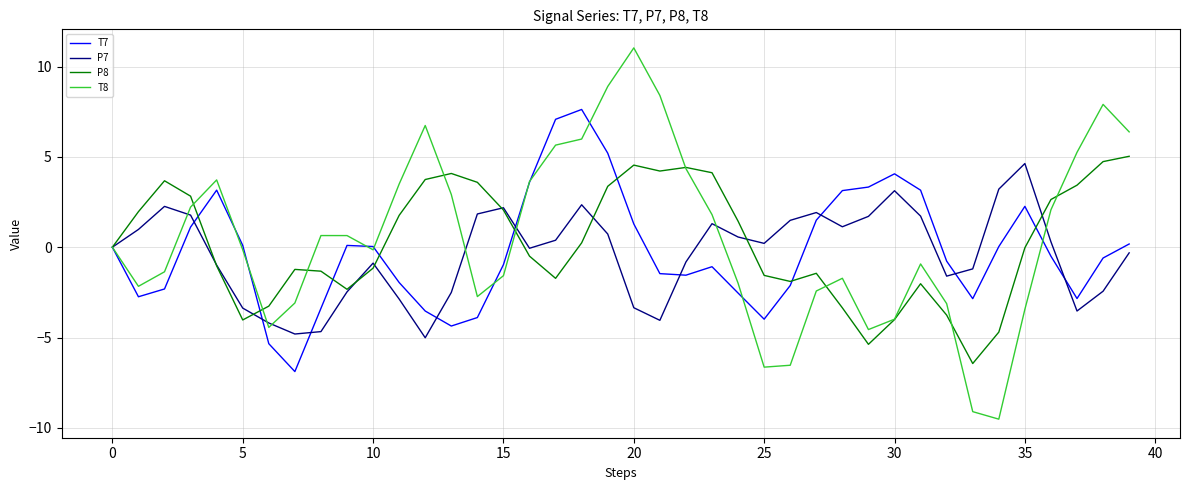

What is the minimum value shown in the chart?

-9.5